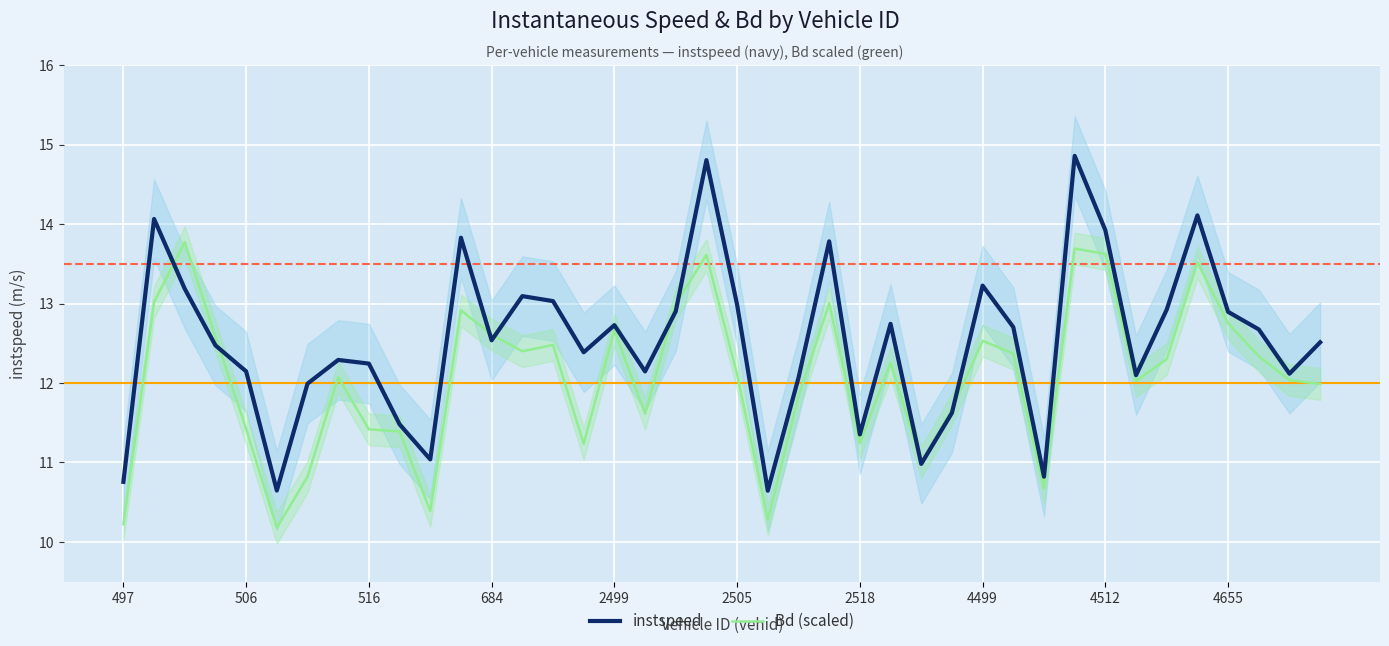

True or false: instspeed has more than 1 interior local peaks.

True